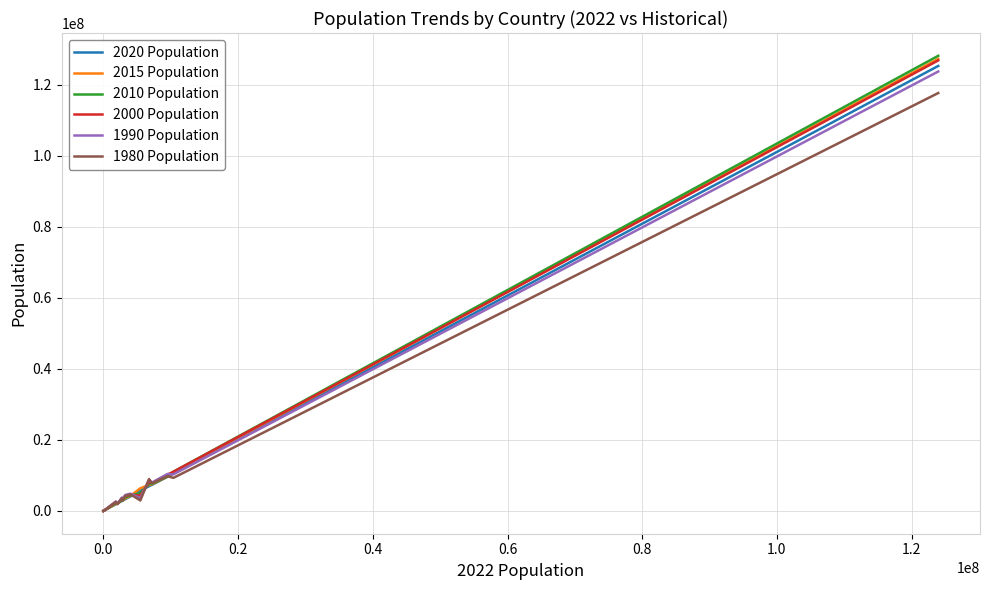

Which series has the widest spread of values?

2010 Population